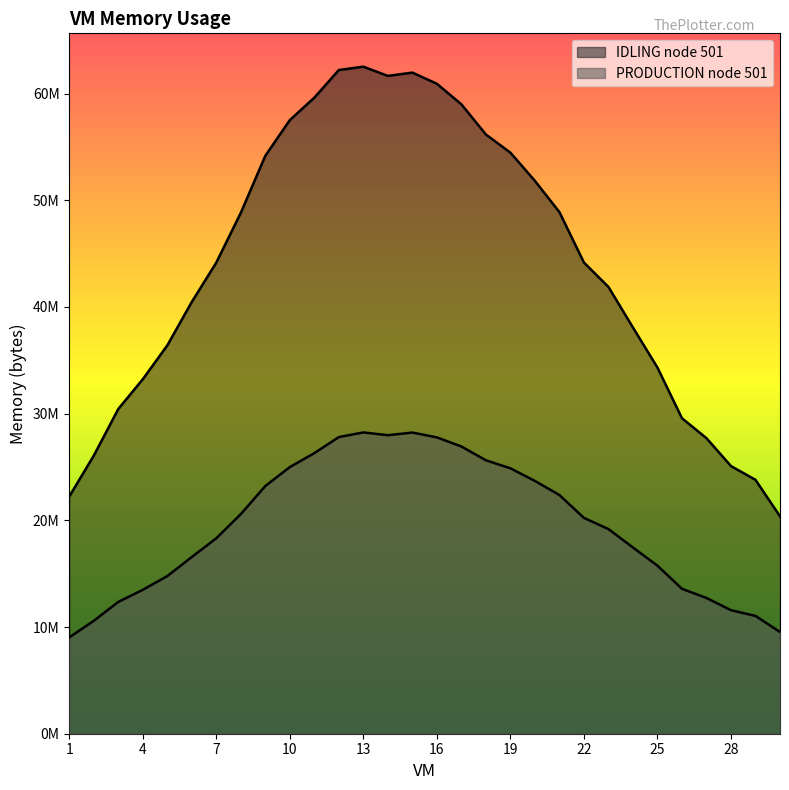

Where is the first local maximum for IDLING node 501?

13